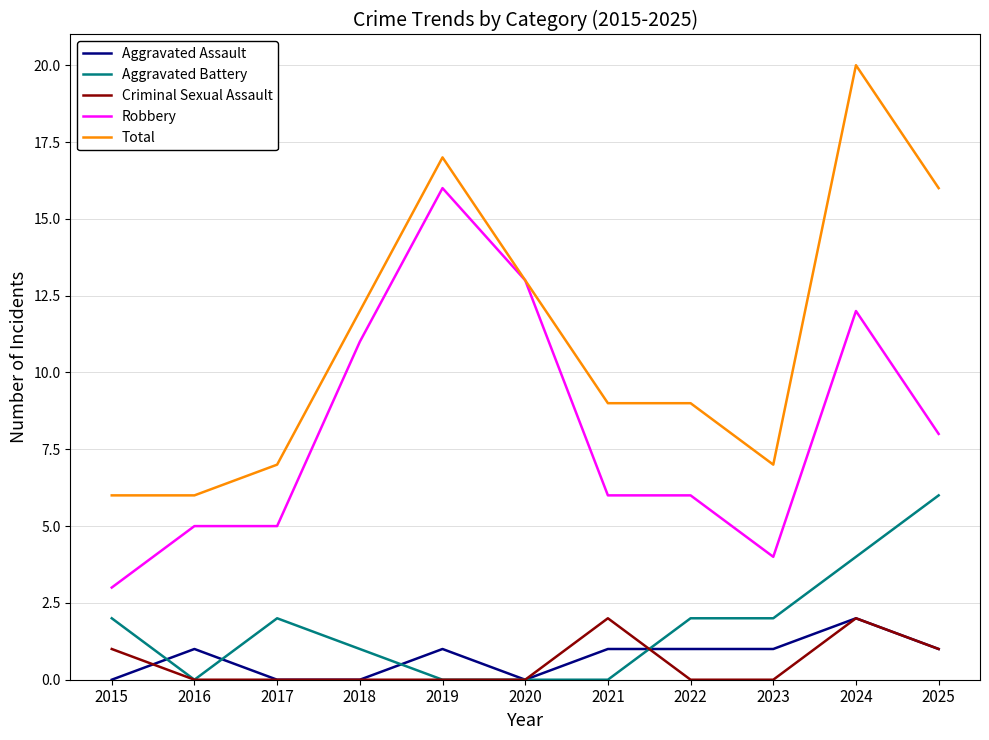

At which category does Aggravated Assault reach its first local peak?

2016